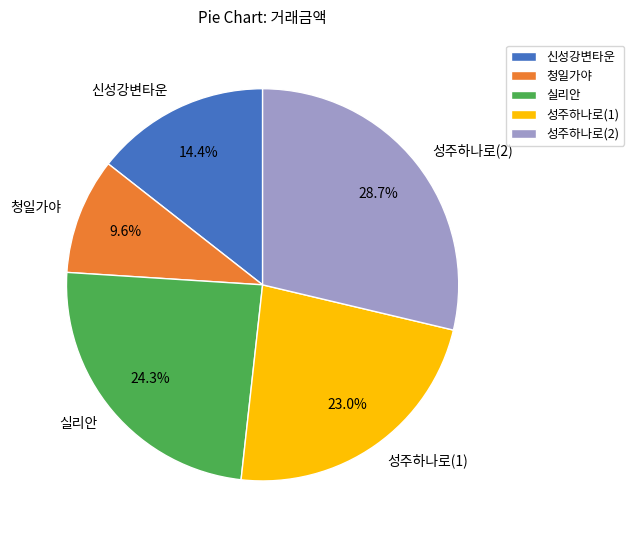

To the nearest percent, what is the average slice percentage?

20%